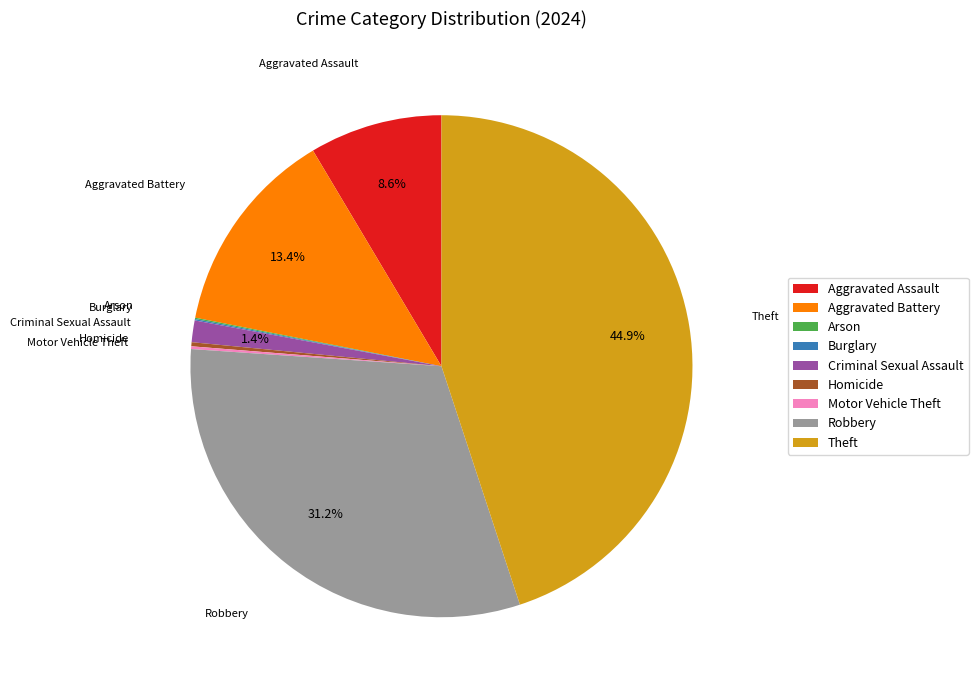

Does Aggravated Battery represent more than half of the total?

No